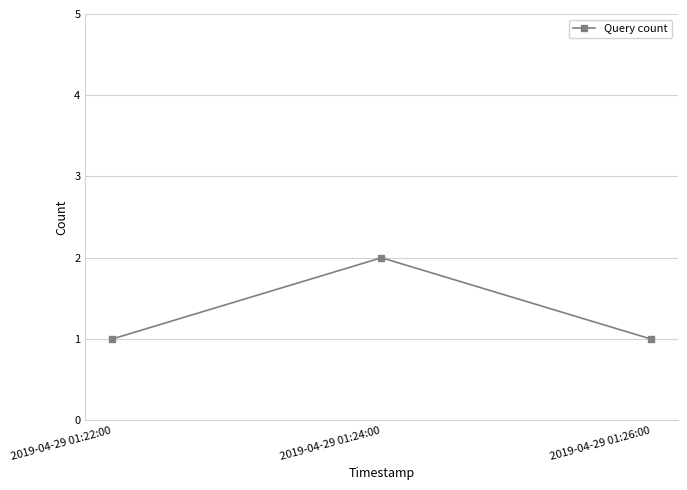

What is the greatest value displayed?

2